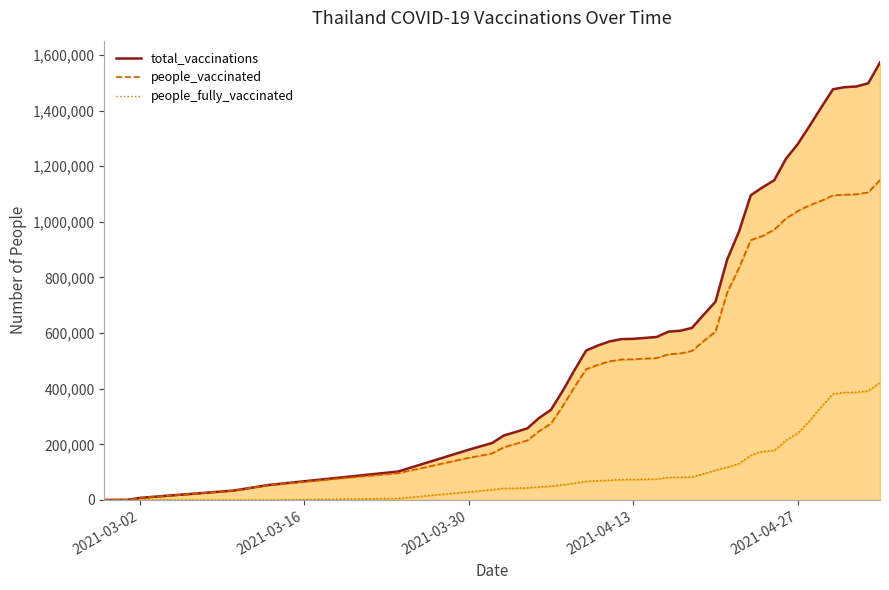

How many values in people_fully_vaccinated are above zero?

35